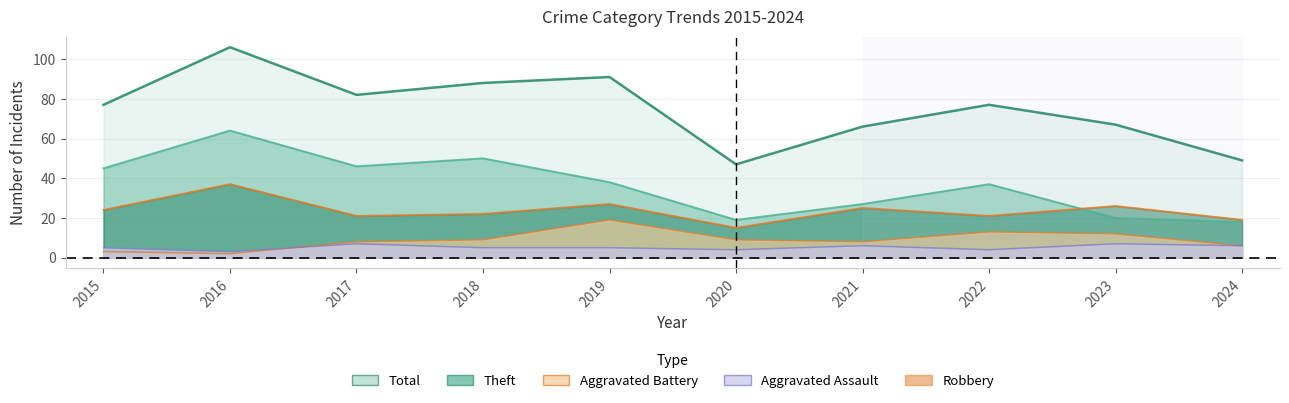

How many interior local peaks does the Robbery series have?

4